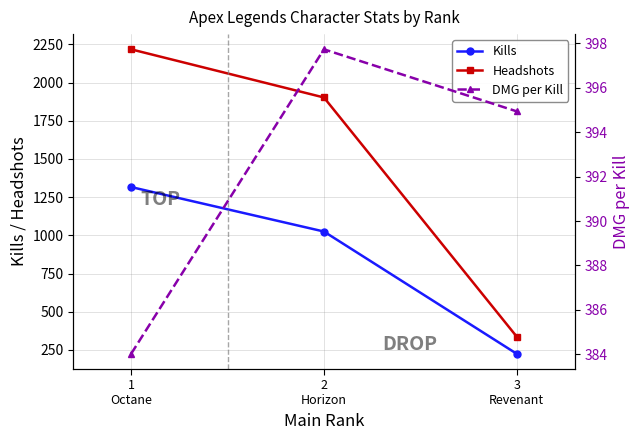

Rank the categories by DMG per Kill value from highest to lowest.

2
Horizon, 3
Revenant, 1
Octane